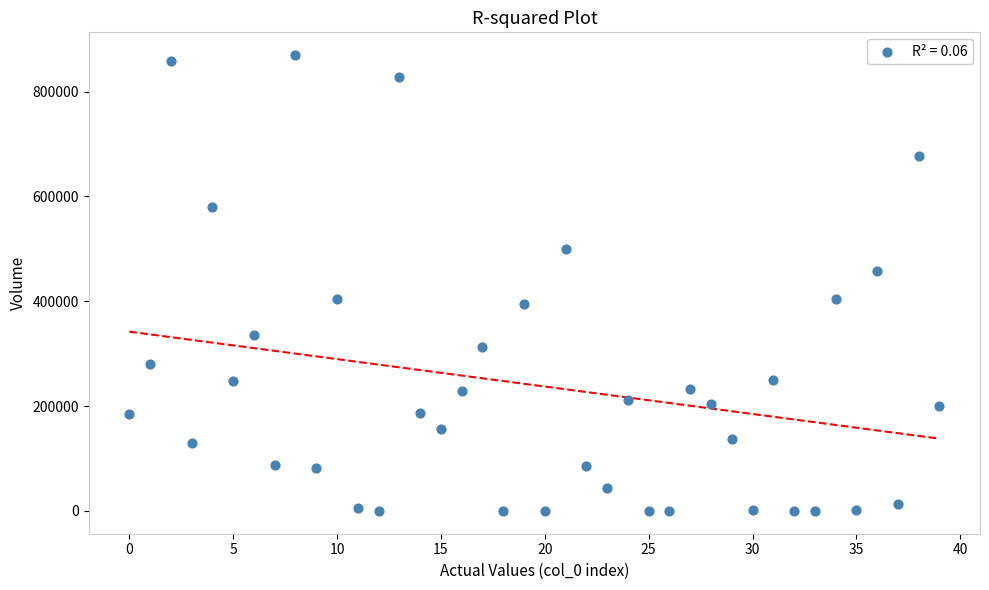

What is the range of Y values (max minus min)?

869303.2